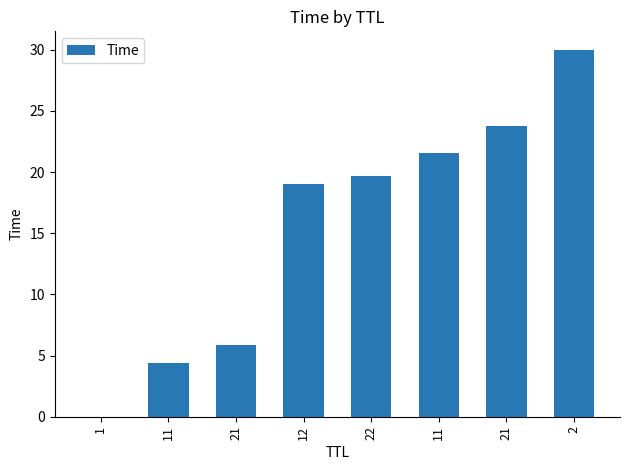

True or false: the data shows 11.4 at 2.

False